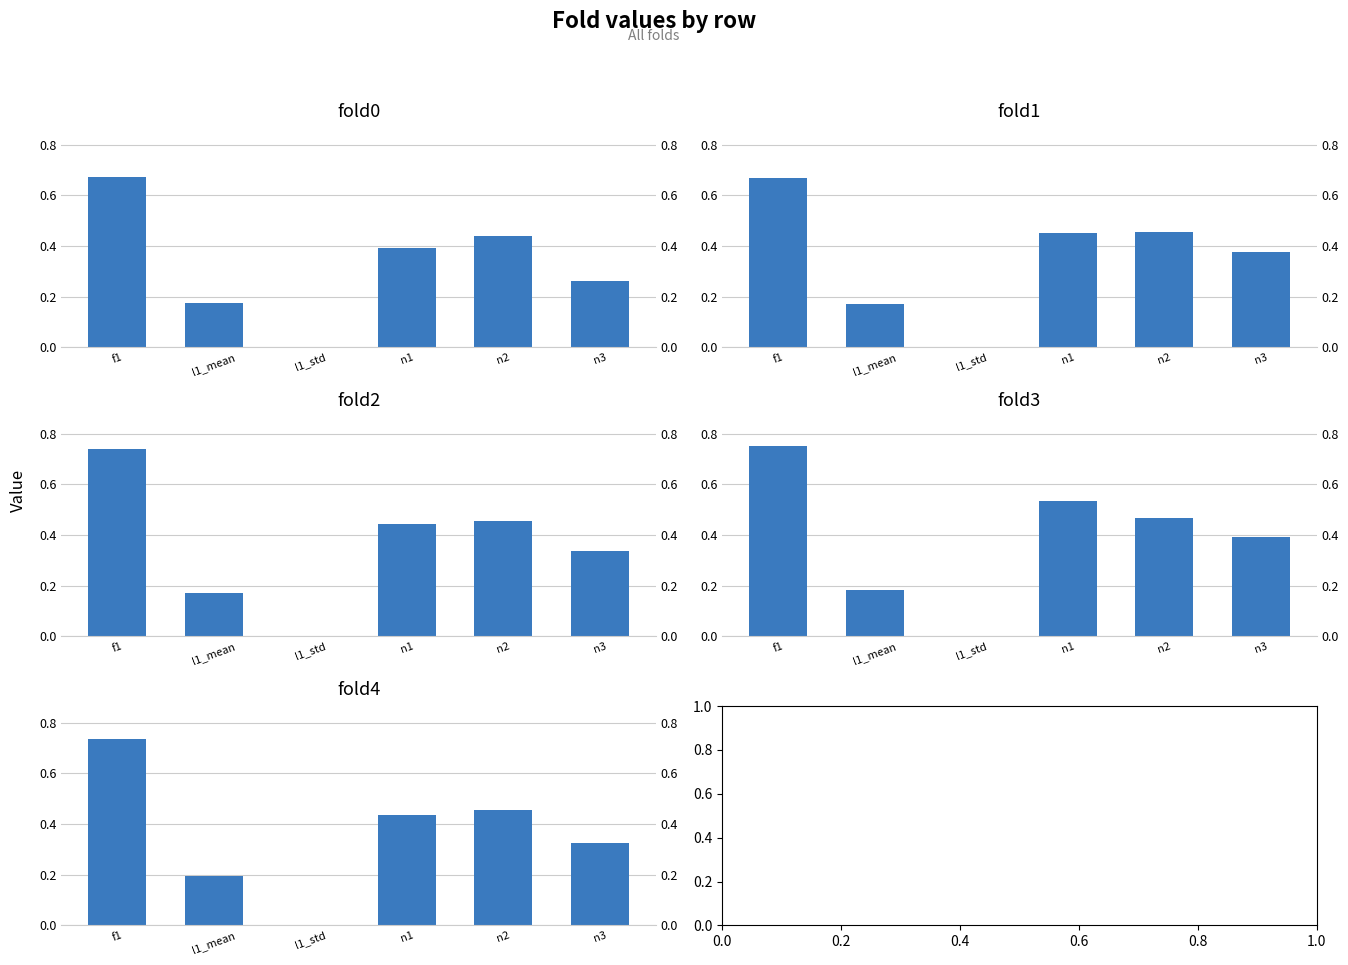

Which series has the widest spread of values?

fold3